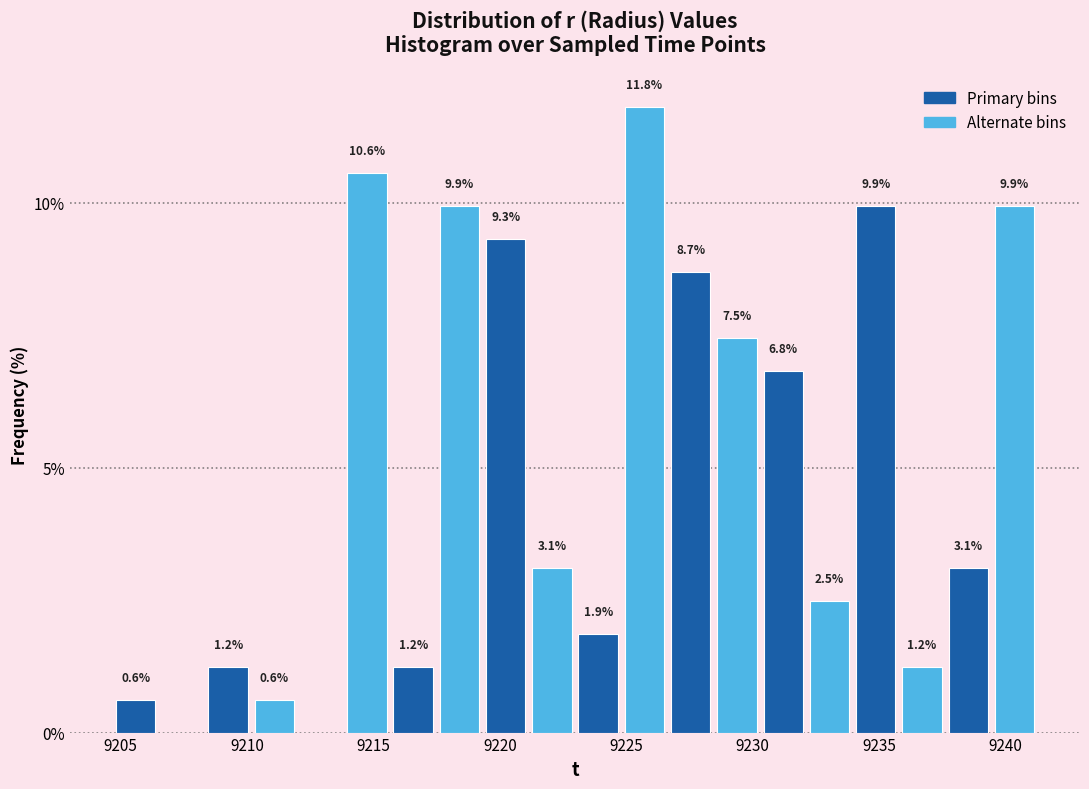

Read against the x-axis, roughly where is the centre of the tallest bar?

9225.5